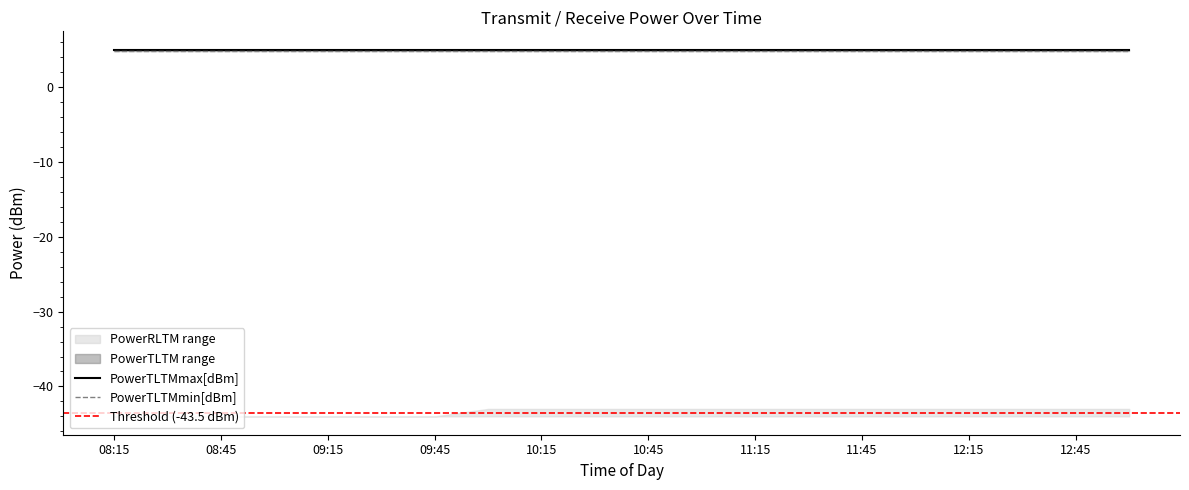

At which category does the chart reach its minimum across all series?

08:15